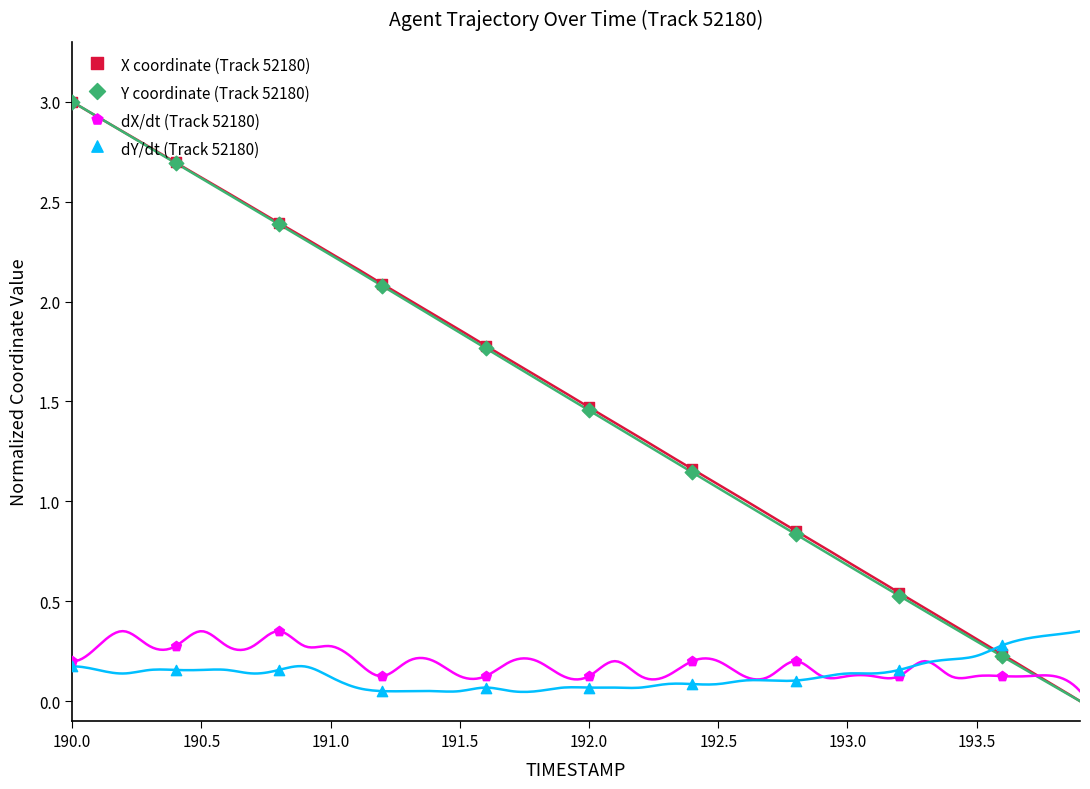

Which series has the largest total across all categories?

X coordinate (Track 52180)